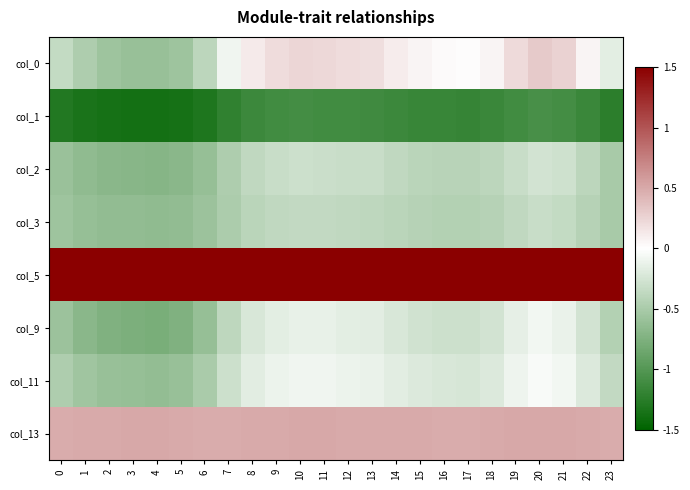

How many categories are shown in the chart?

24